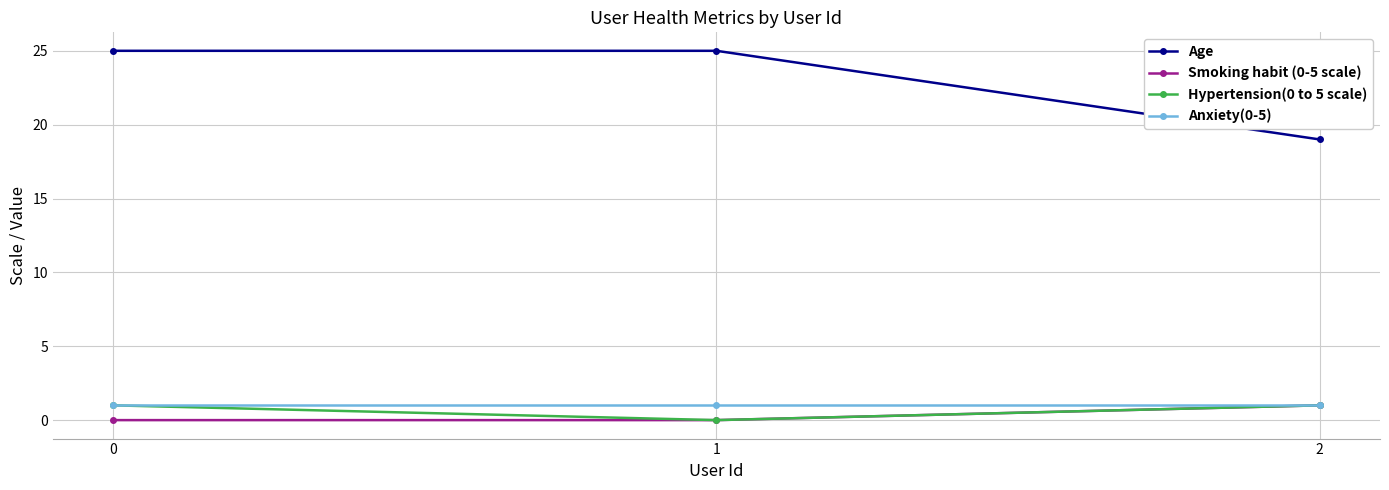

Does the chart have visible grid lines?

Yes